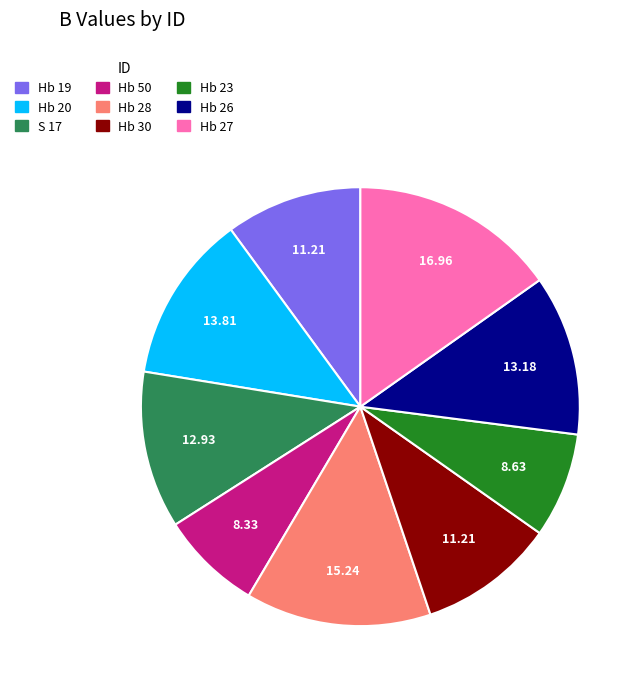

Between Hb 19 and Hb 28, which is larger?

Hb 28